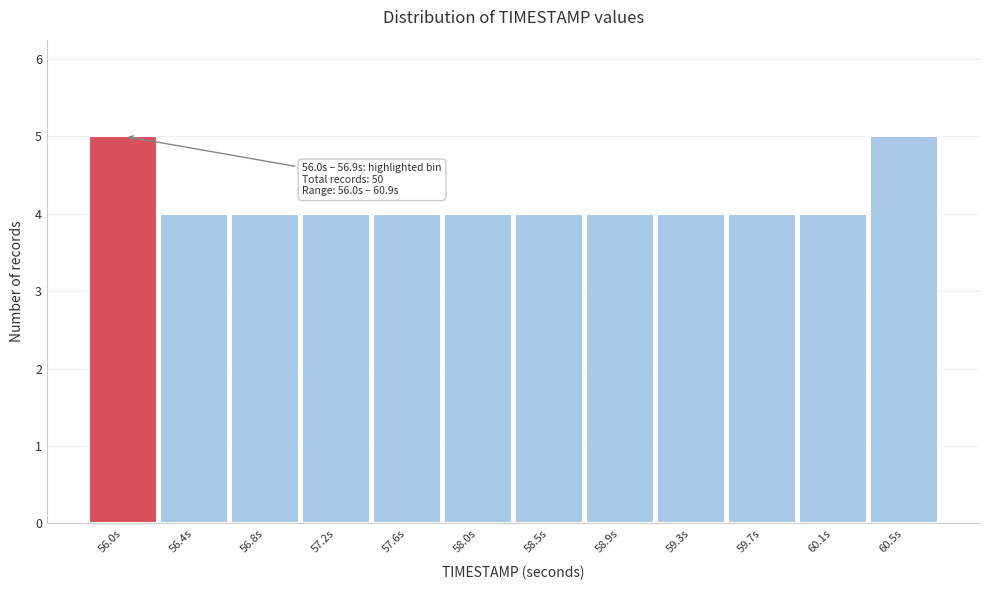

Reading right to left, extract all data points from this chart.

5	4	4	4	4	4	4	4	4	4	4	5